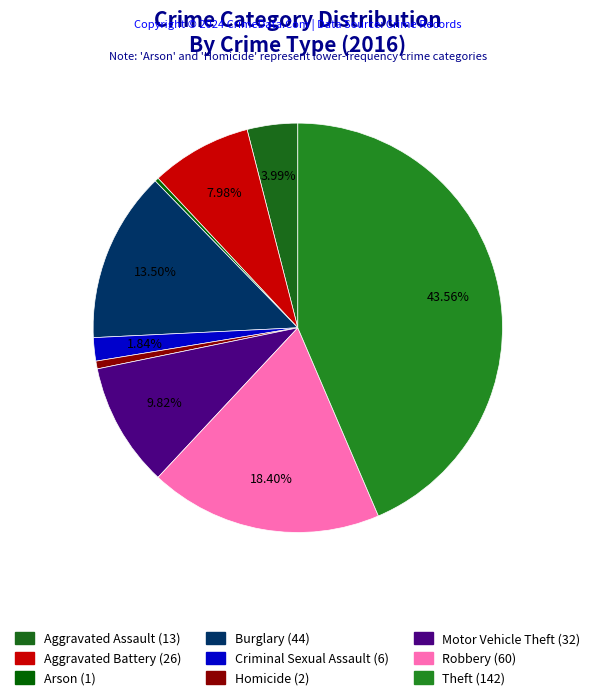

How much of the chart is everything except Aggravated Assault?

96.0%